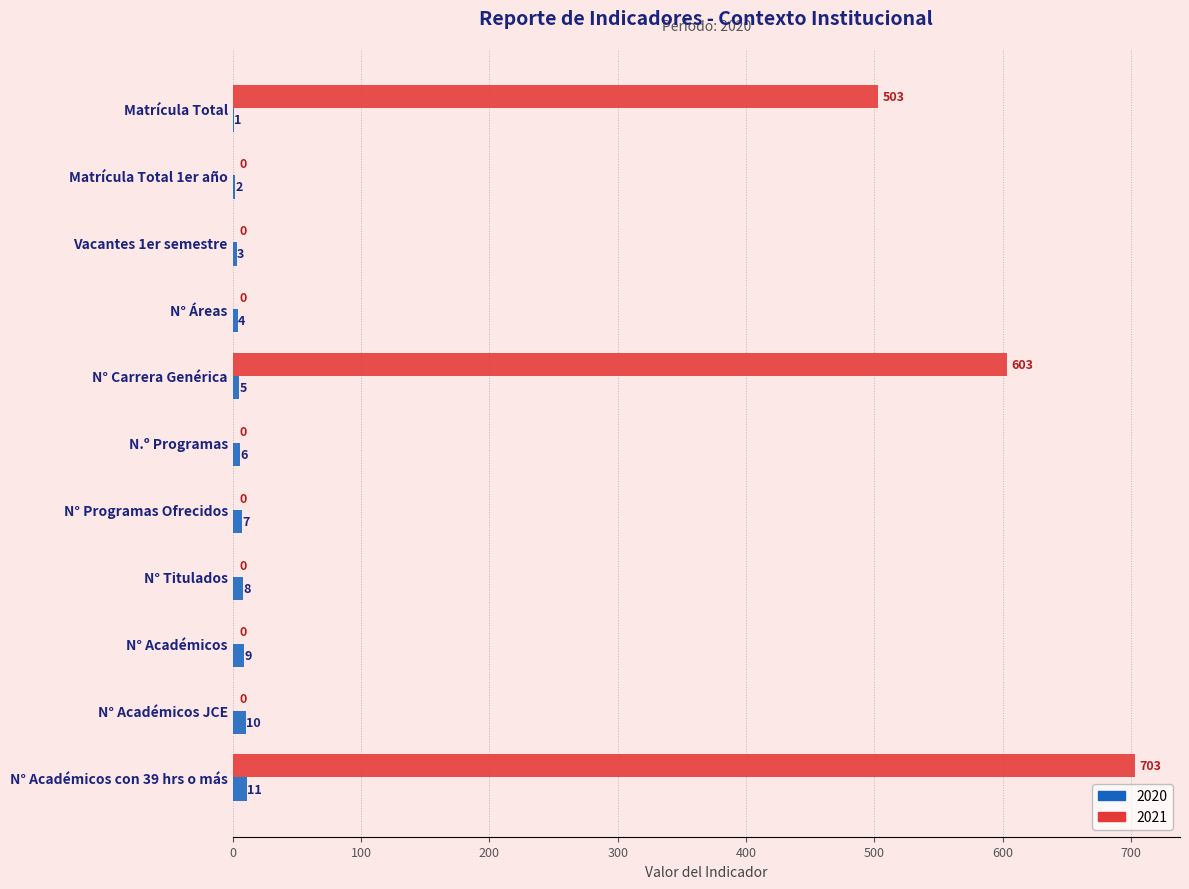

At which category is the sum across all series the highest?

N° Académicos con 39 hrs o más